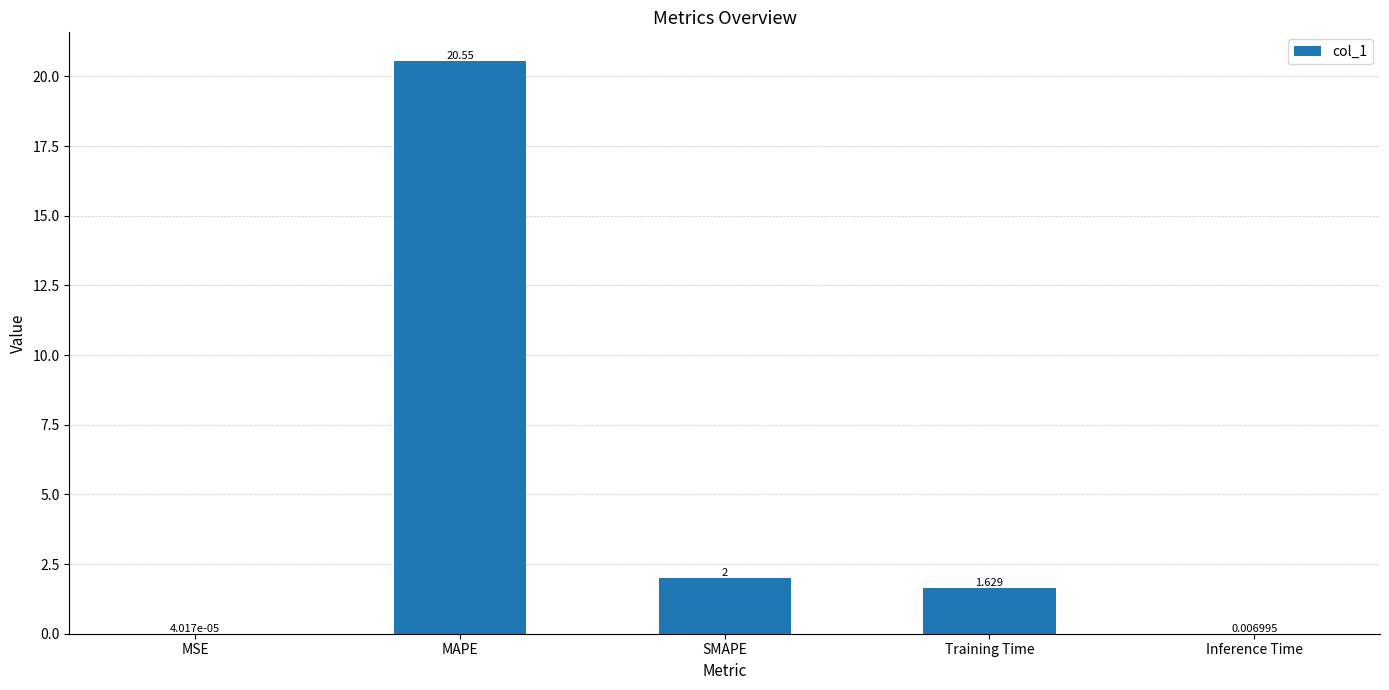

Which label corresponds to the largest value in the chart?

MAPE